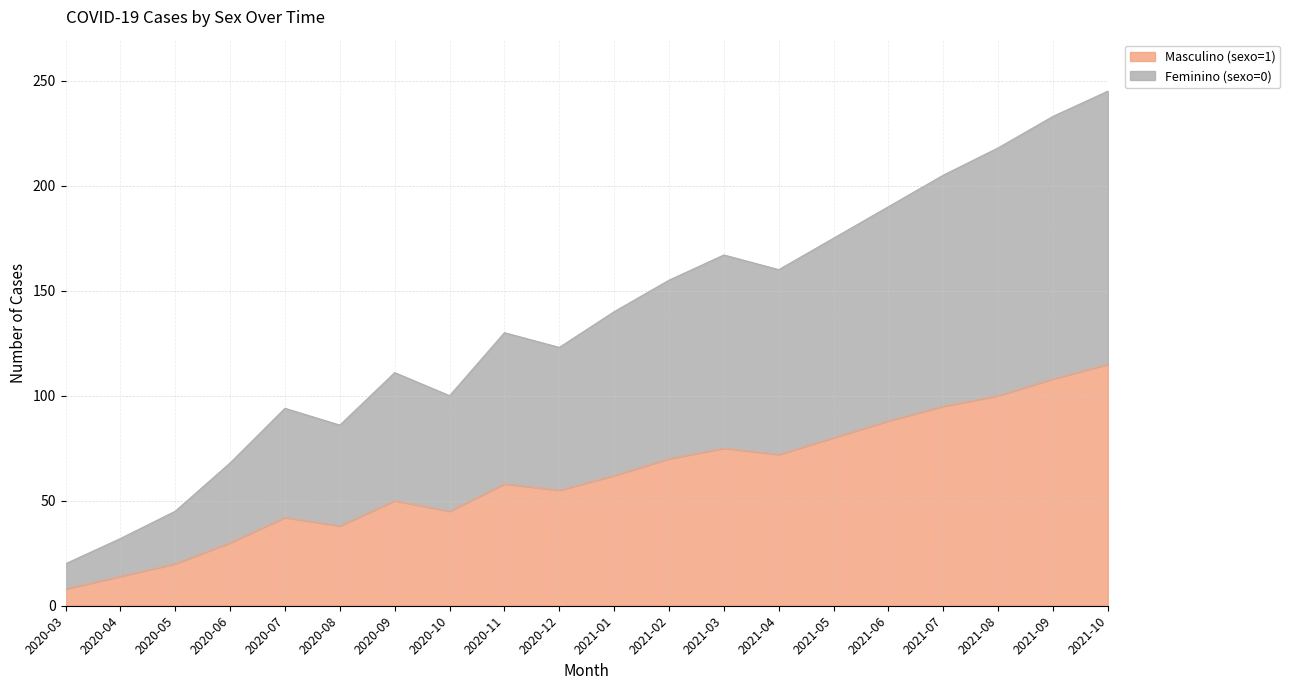

What is the difference between the highest and lowest values at 2021-10?

130